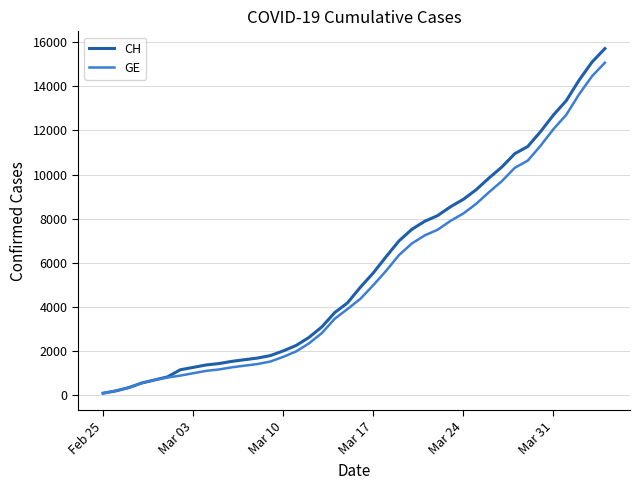

What is the difference between the second highest and minimum values in the GE series?

14392